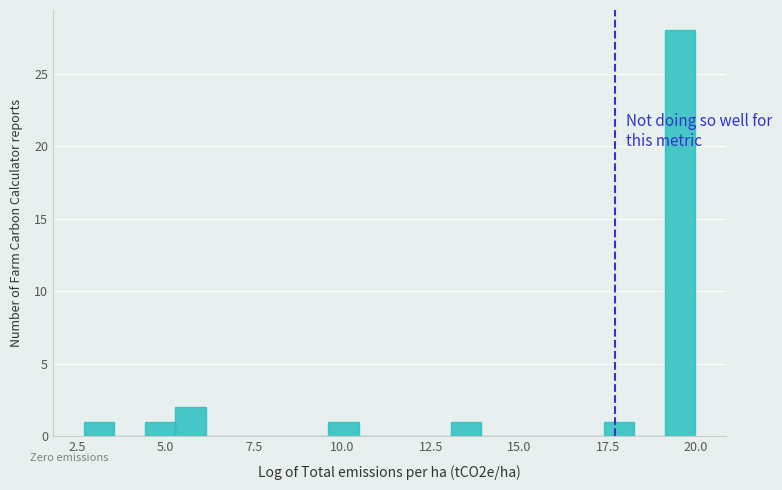

Around what value on the x-axis is the tallest bar? Give the approximate position of its centre, as read against the axis.

19.5